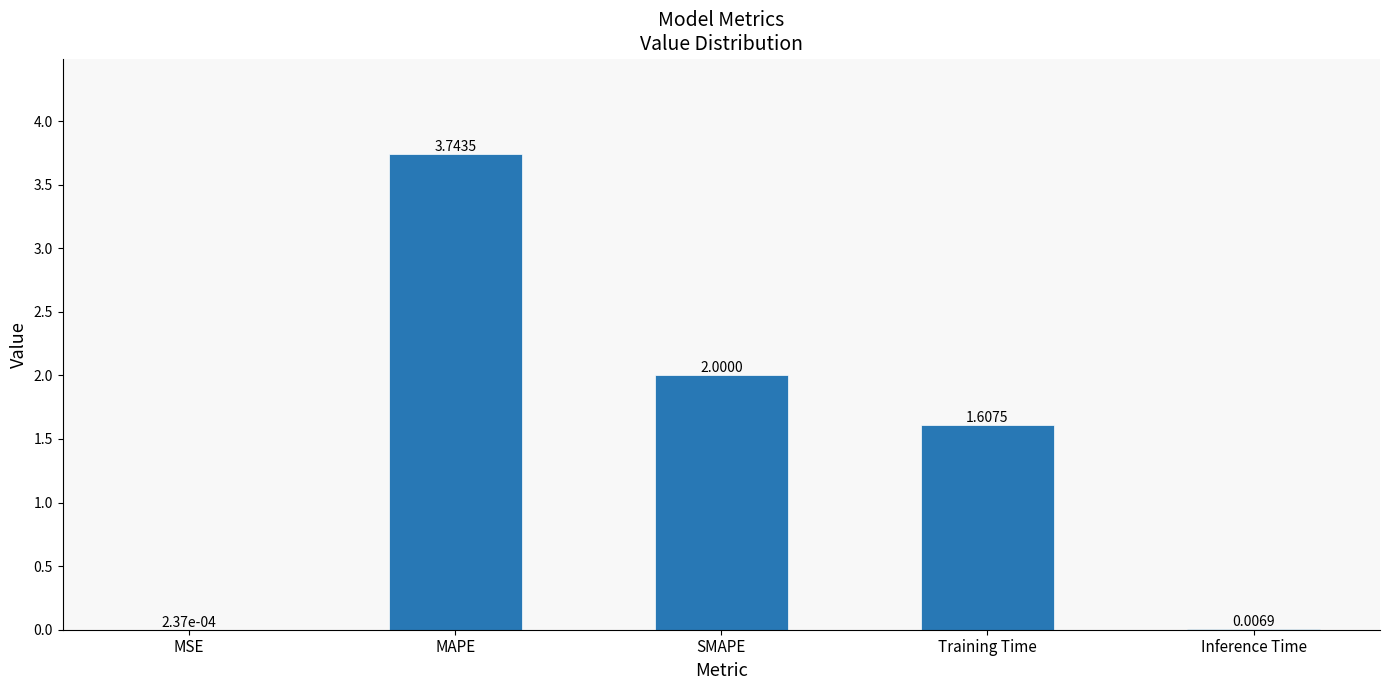

What is the sum of all values?

7.4